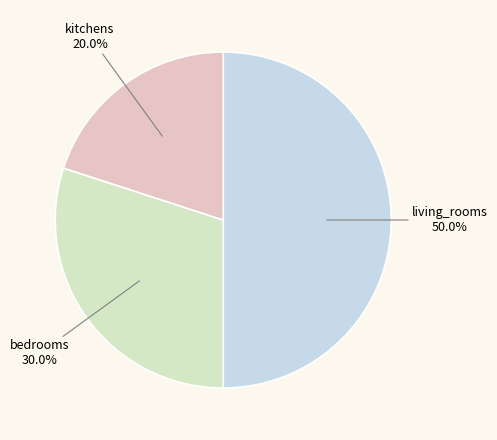

Count the number of slices in the pie.

3